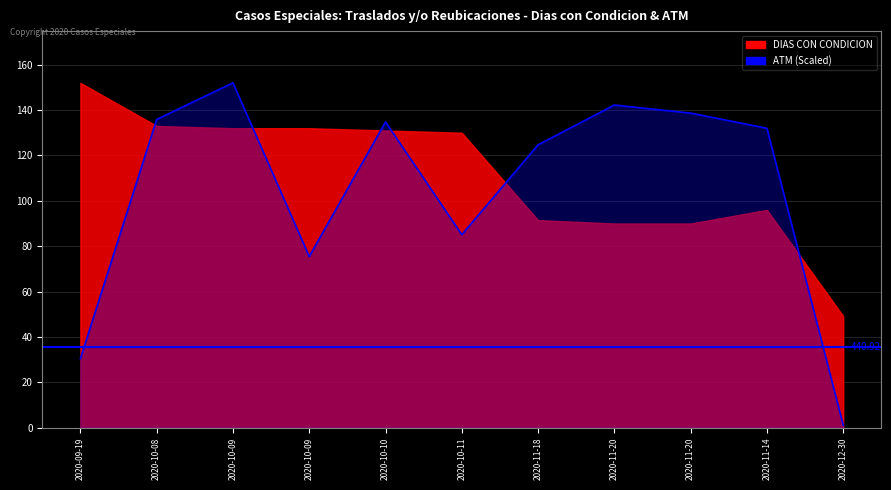

The chart shows a value of 47.7 at 2020-10-11. True or false?

False